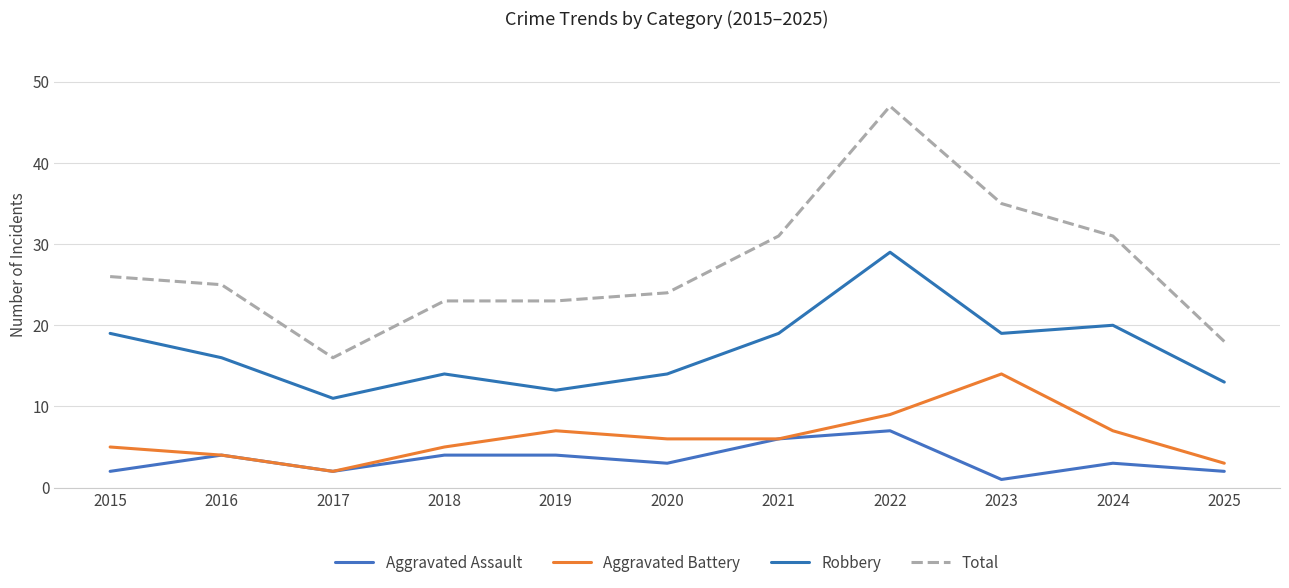

Does the chart display data point markers on the line(s)?

No